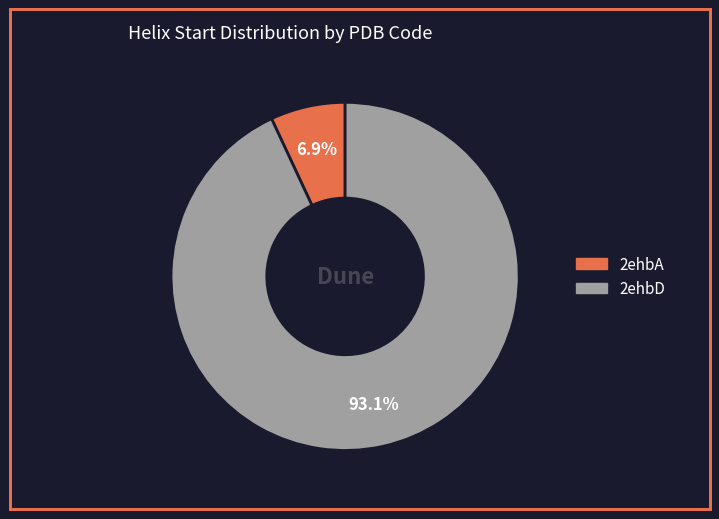

What is the smallest slice in the pie chart?

2ehbA